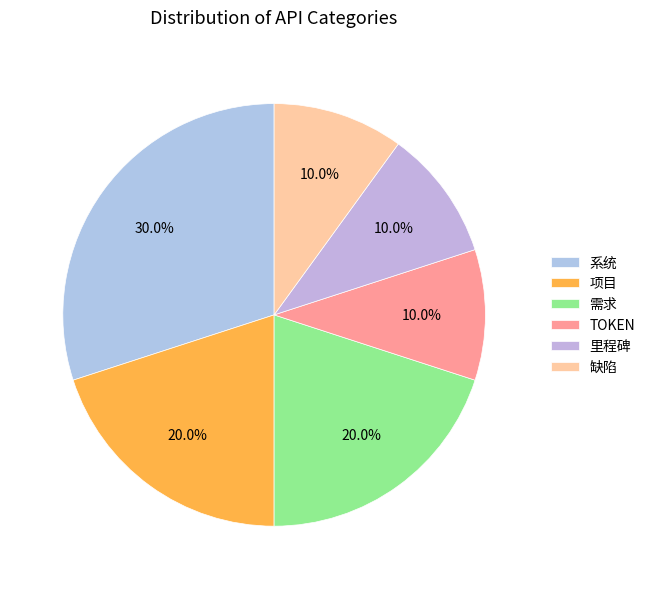

Does 里程碑 account for over 50% of the chart?

No